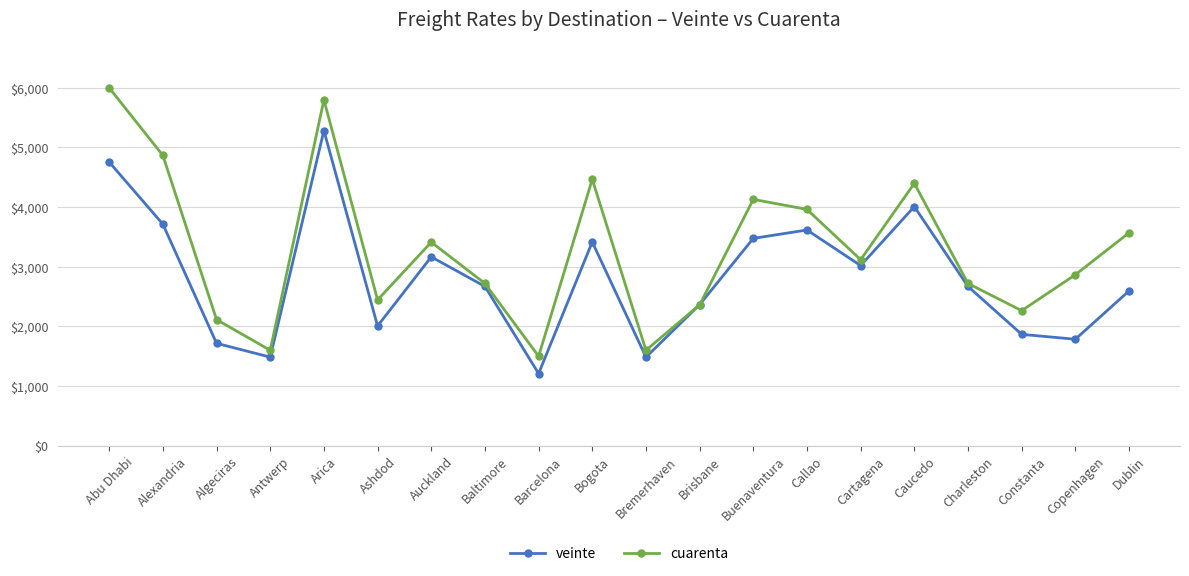

What is the value of the veinte point at the 6th from the left?

2007